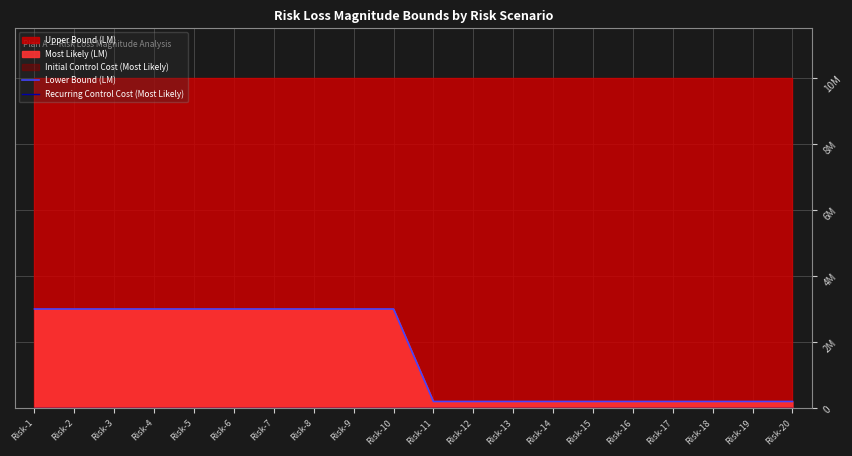

True or false: Lower Bound (LM) and Recurring Control Cost (Most Likely) intersect in this chart.

False